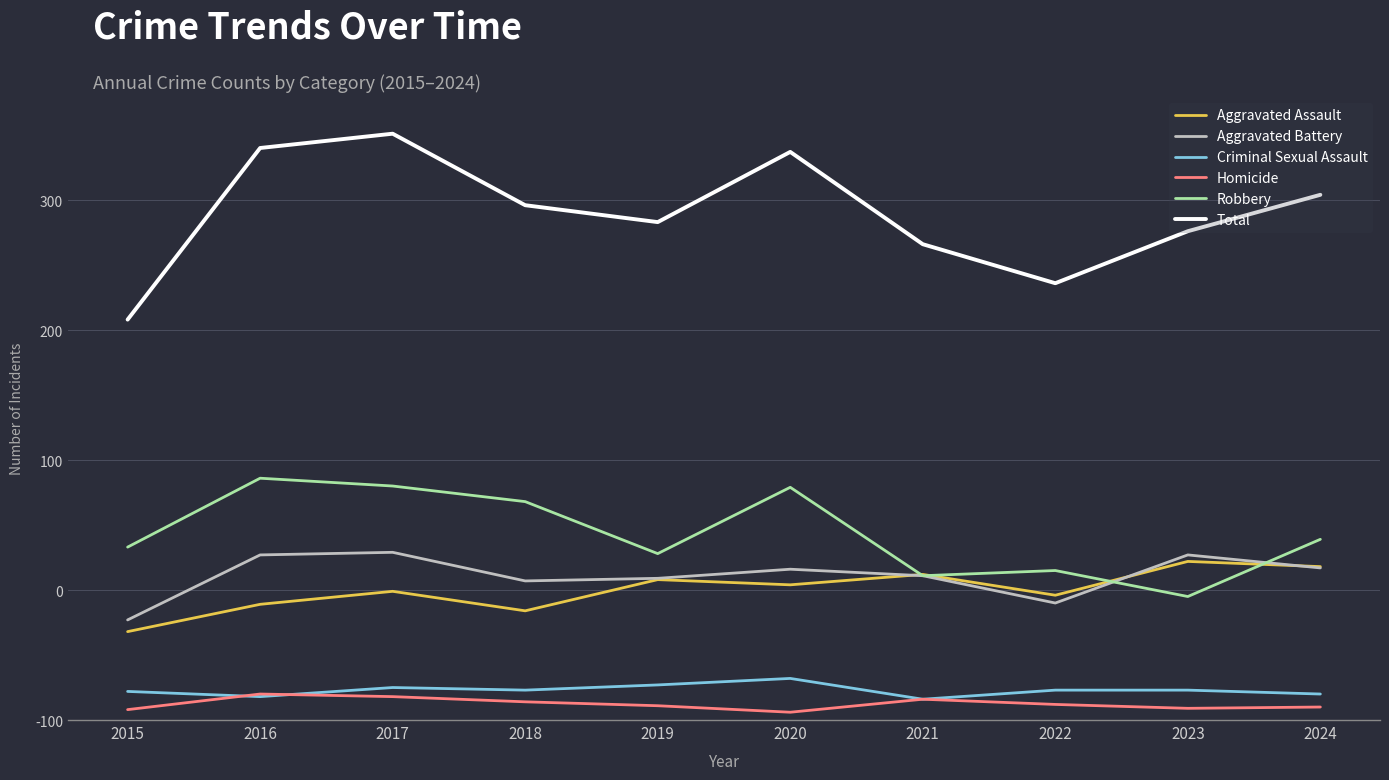

What are all the series names shown in the legend?

Aggravated Assault, Aggravated Battery, Criminal Sexual Assault, Homicide, Robbery, Total